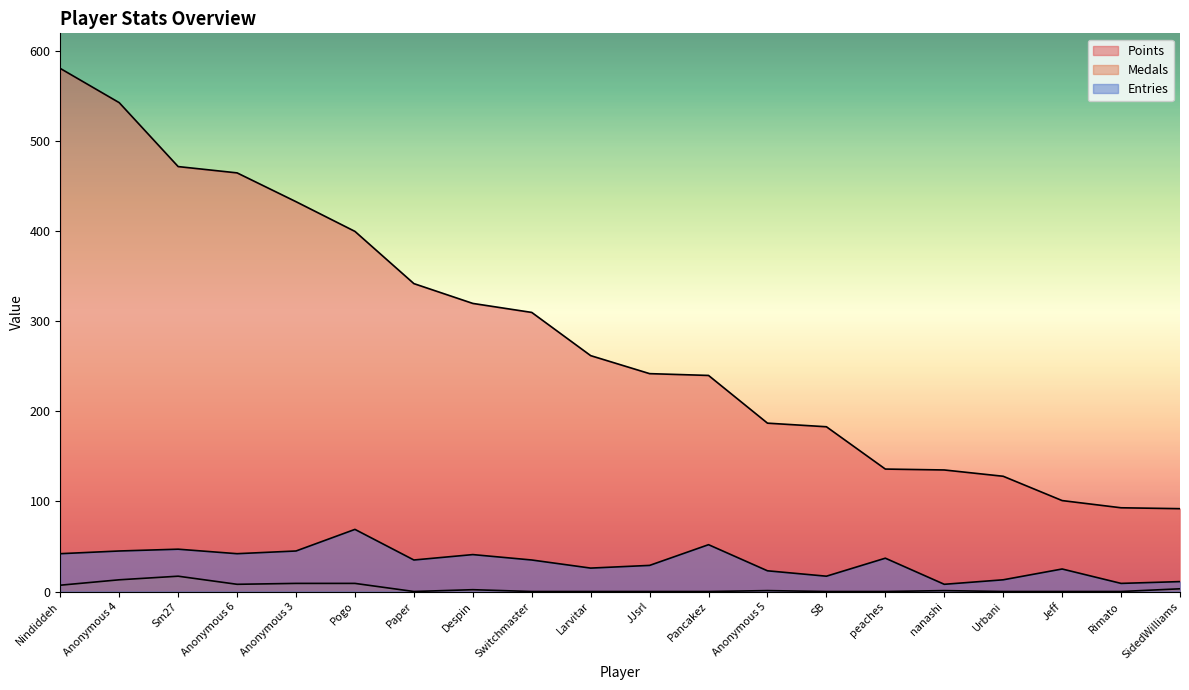

At which category is the sum across all series the highest?

Nindiddeh